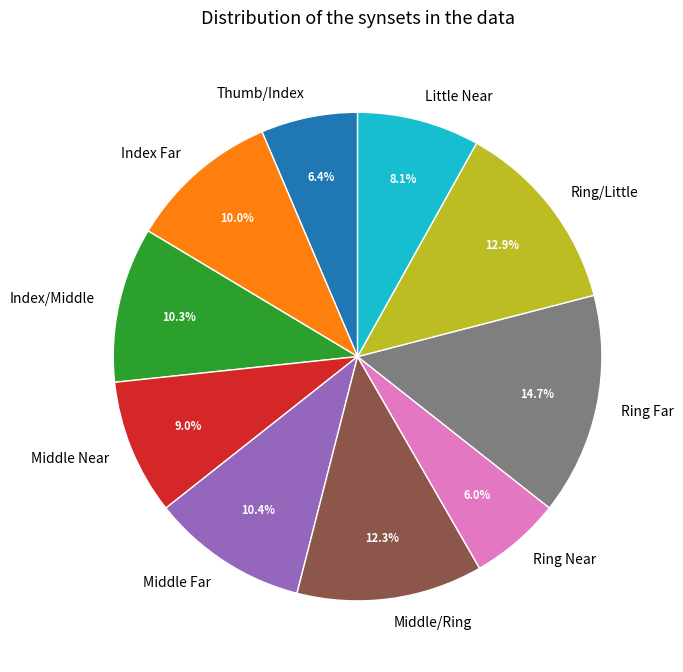

Does any single category account for the majority?

No